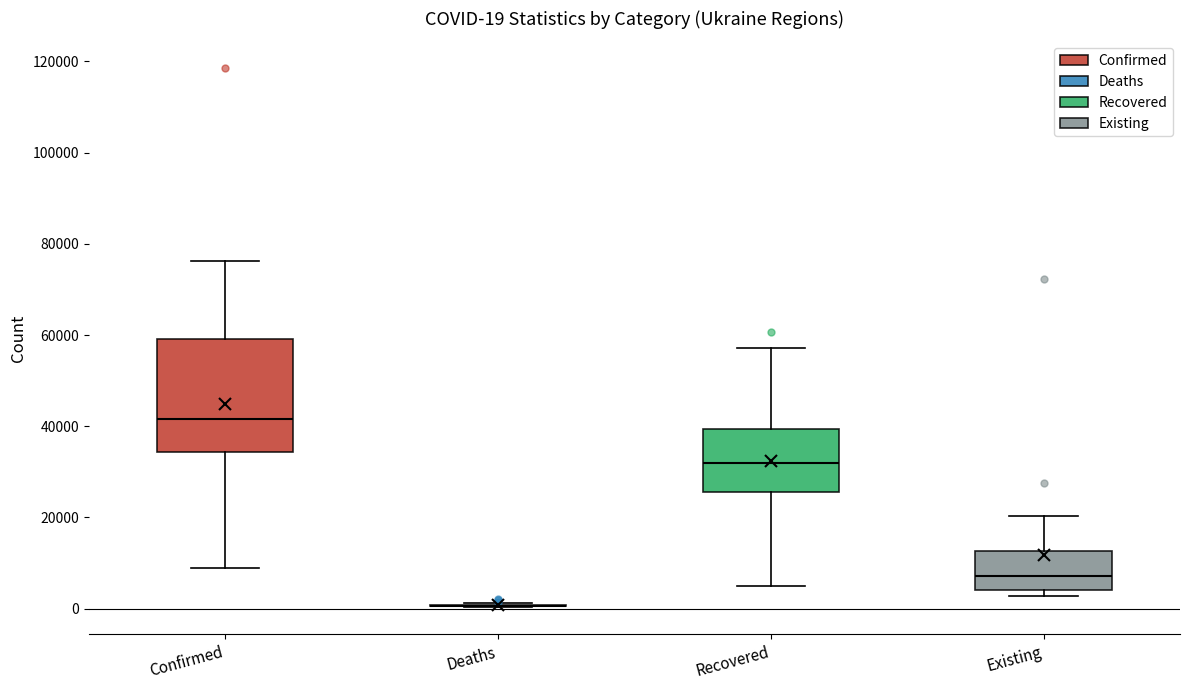

Comparing the boxes themselves (not the whiskers), which one is the tallest?

Confirmed